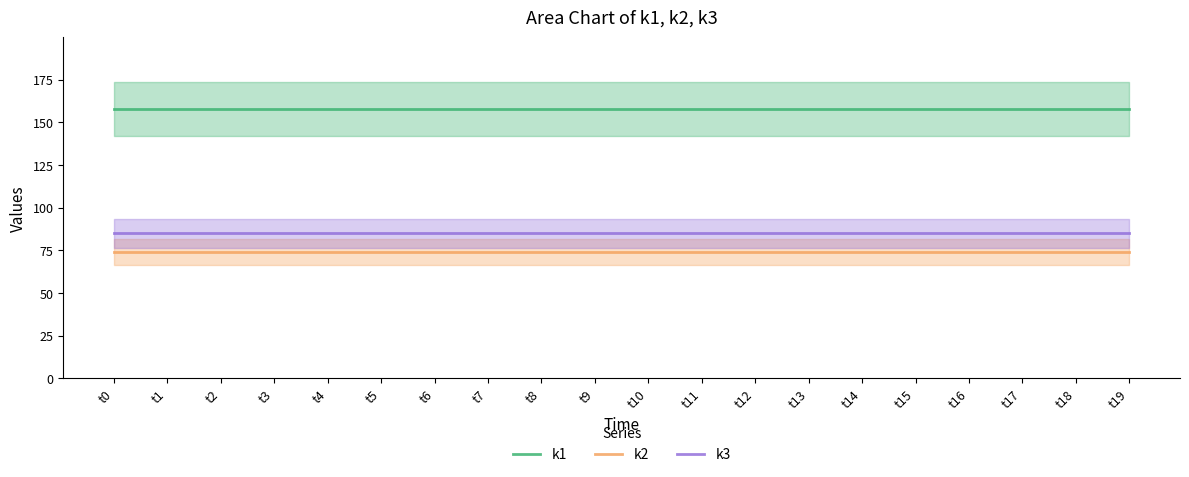

Reading left to right, transcribe all the data shown in this chart.

k1: 158	158	158	158	158	158	158	158	158	158	158	158	158	158	158	158	158	158	158	158
k2: 74	74	74	74	74	74	74	74	74	74	74	74	74	74	74	74	74	74	74	74
k3: 85	85	85	85	85	85	85	85	85	85	85	85	85	85	85	85	85	85	85	85